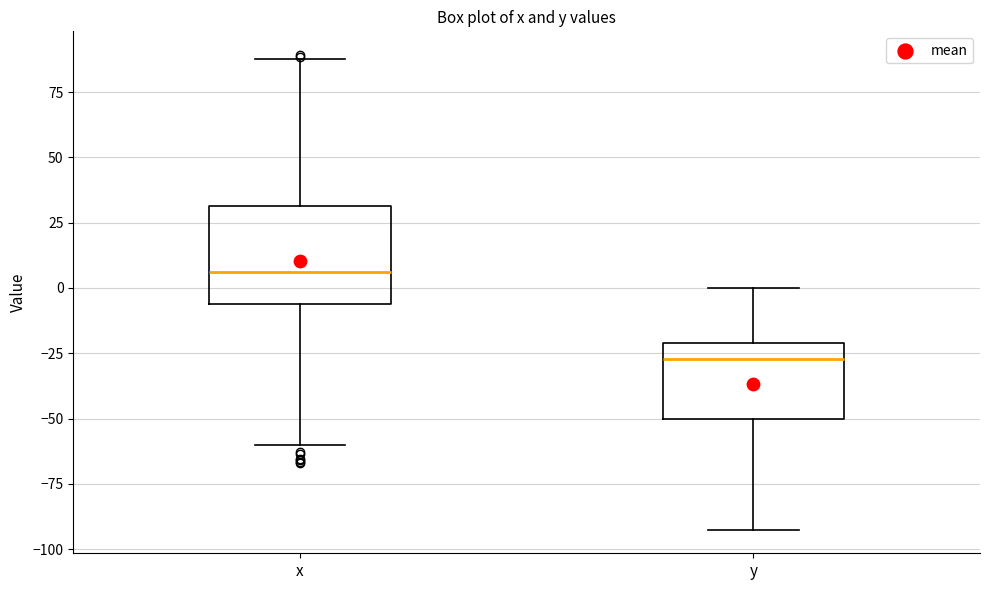

Reading left to right, read every box against the y-axis: the position of its median line, the range the box covers, and the ends of its whiskers. The values are not printed on the chart, so give them approximately, as read against the axis.

x: median 5, box -5 to 30, whiskers -60 to 90
y: median -25, box -50 to -20, whiskers -90 to 0